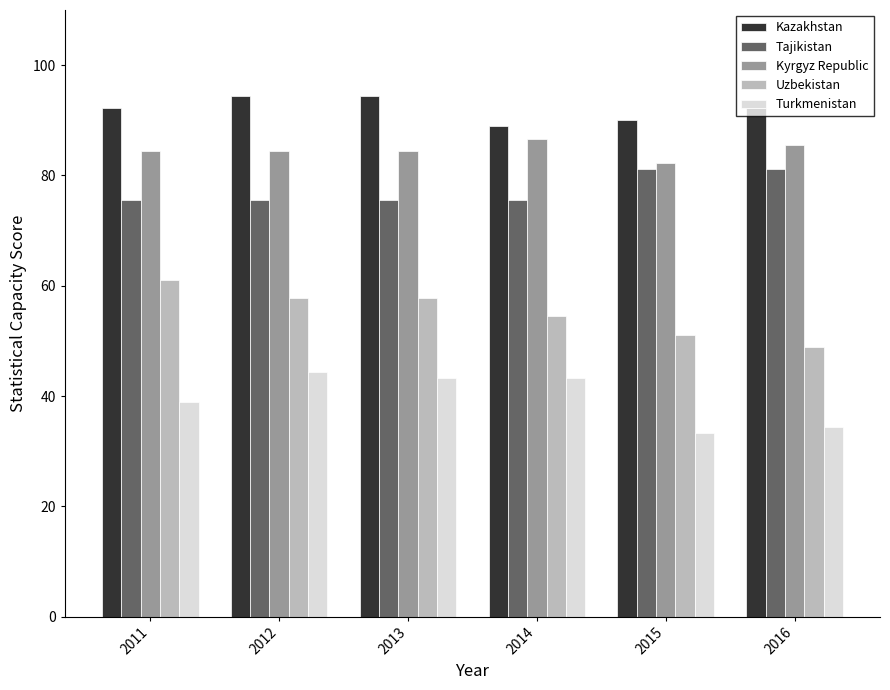

What is the minimum value for Turkmenistan?

33.3